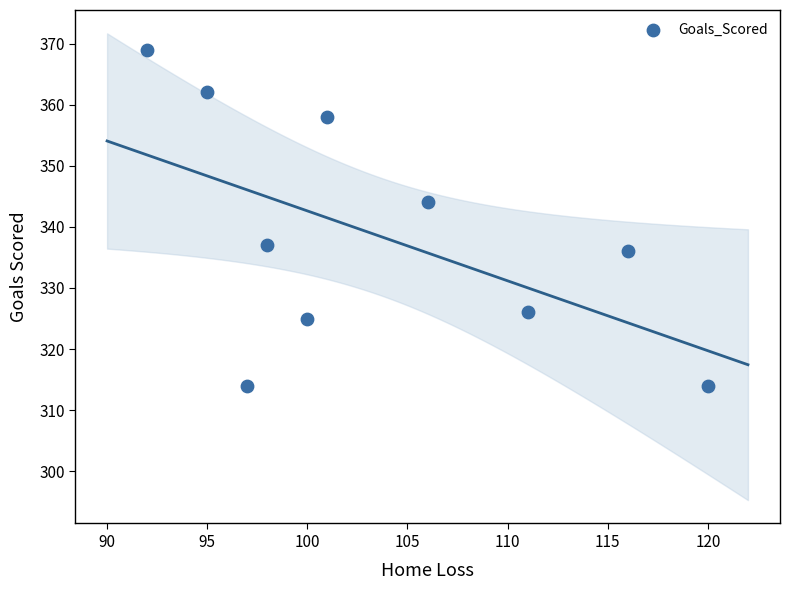

What is the average X value?

104